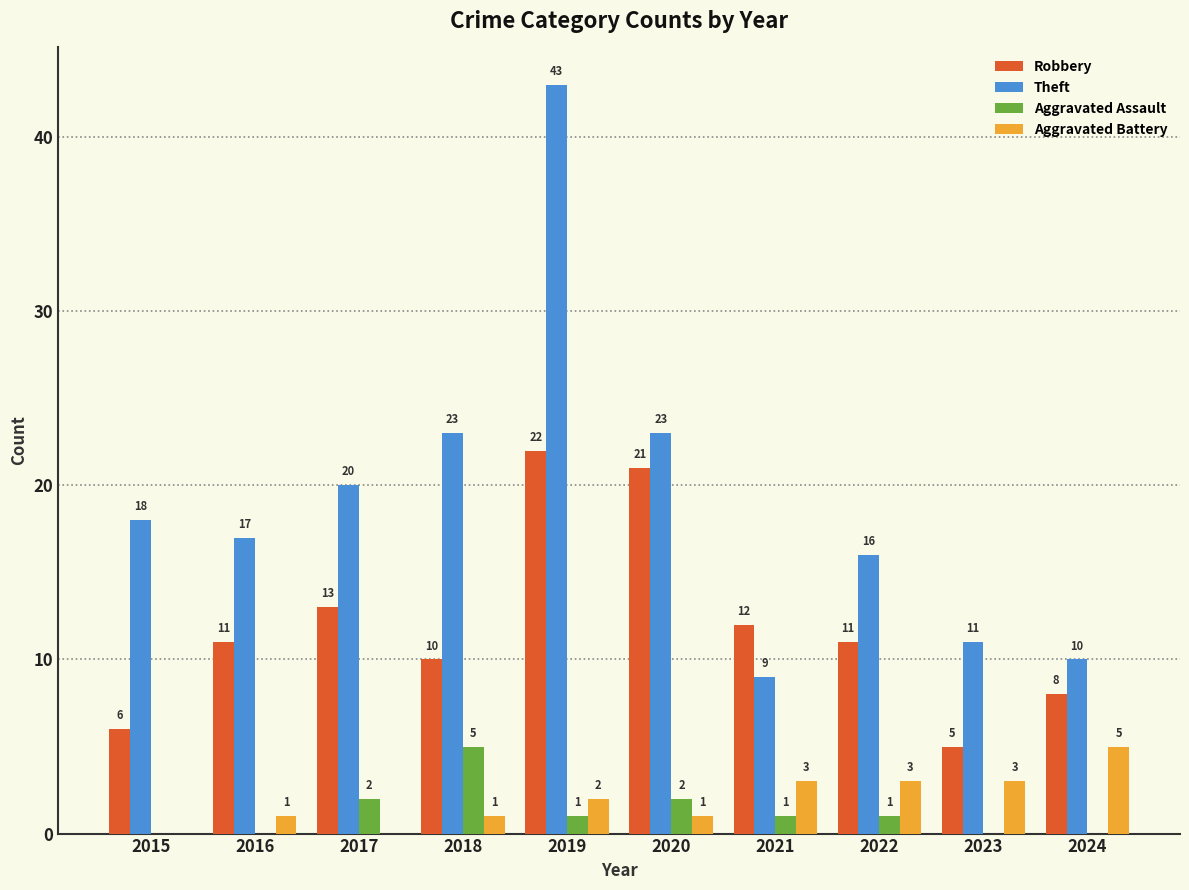

How many distinct data groups are displayed?

4